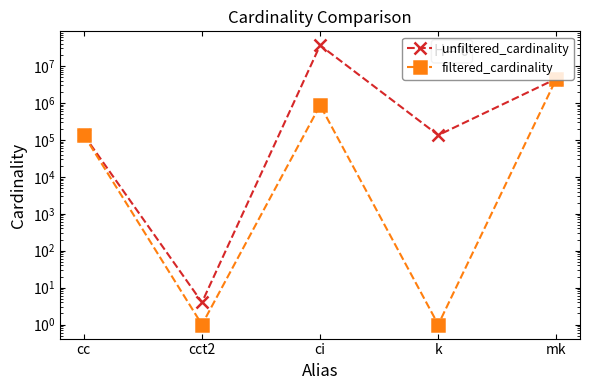

What is the difference between the filtered_cardinality values at k and mk?

4523929